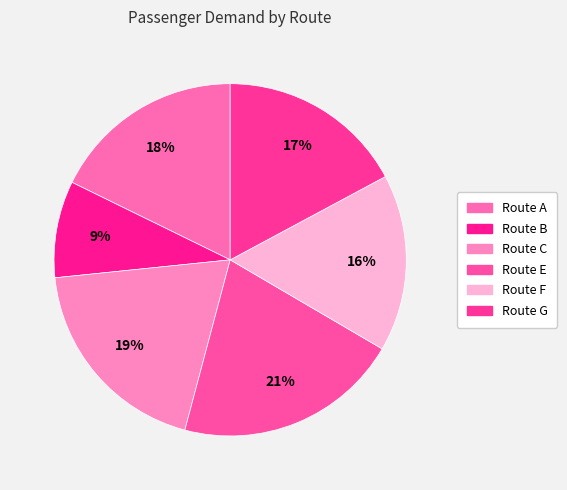

Does any single category account for the majority?

No